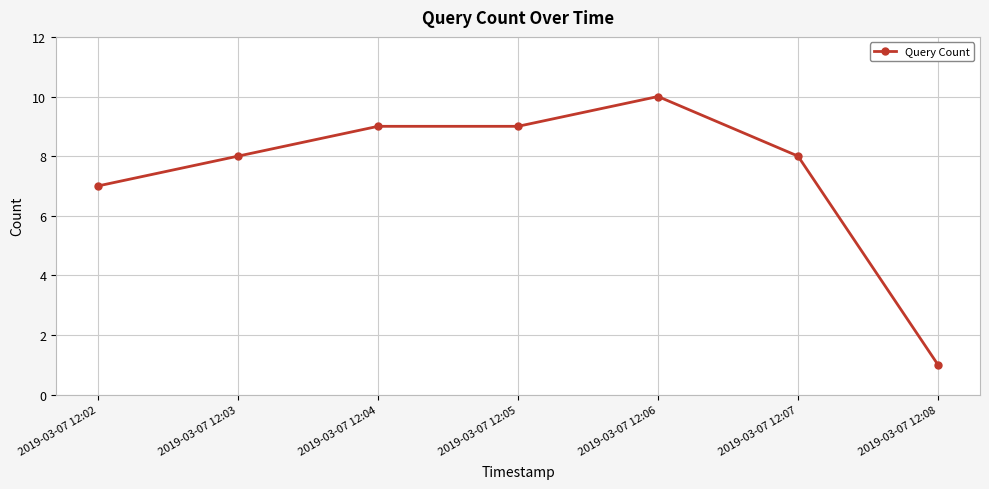

Count the number of categories in the chart.

7